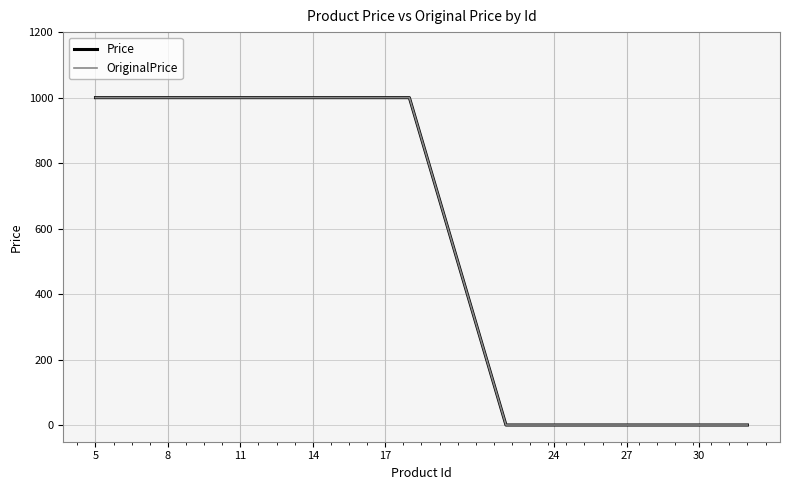

How many lines are shown in the chart?

2